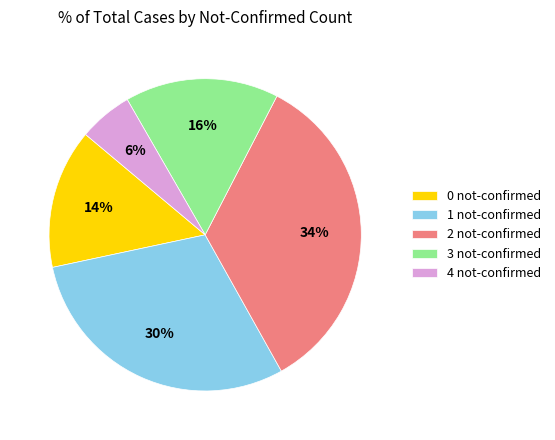

Which slice is the smallest?

4 not-confirmed